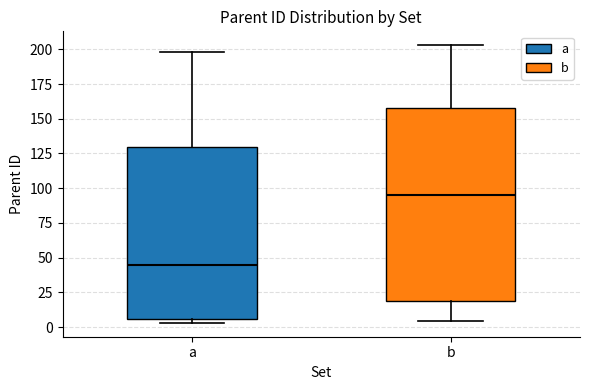

Which box is the tallest, from its lower edge to its upper edge?

b